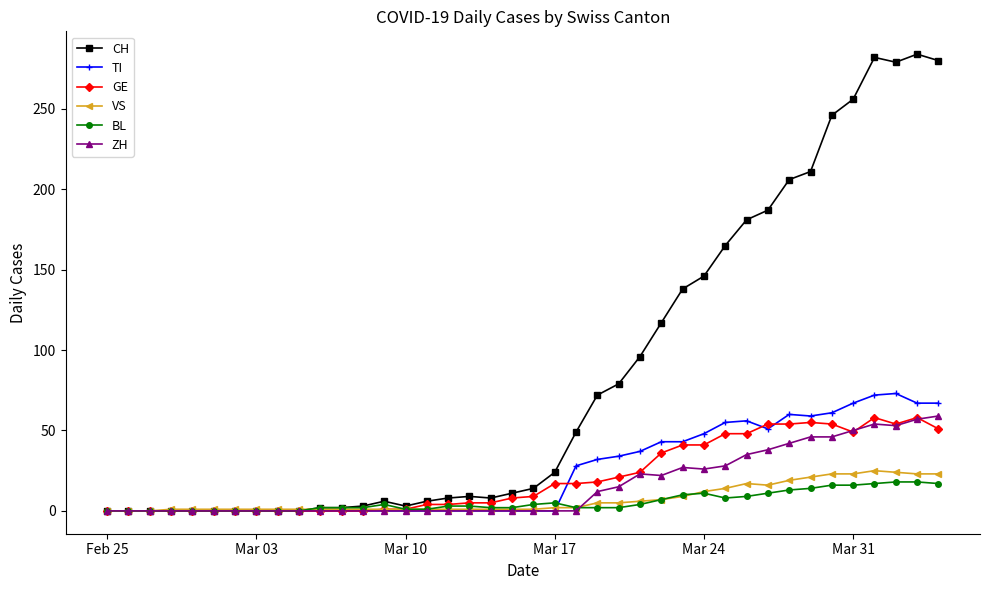

What is the maximum value shown in the chart?

284